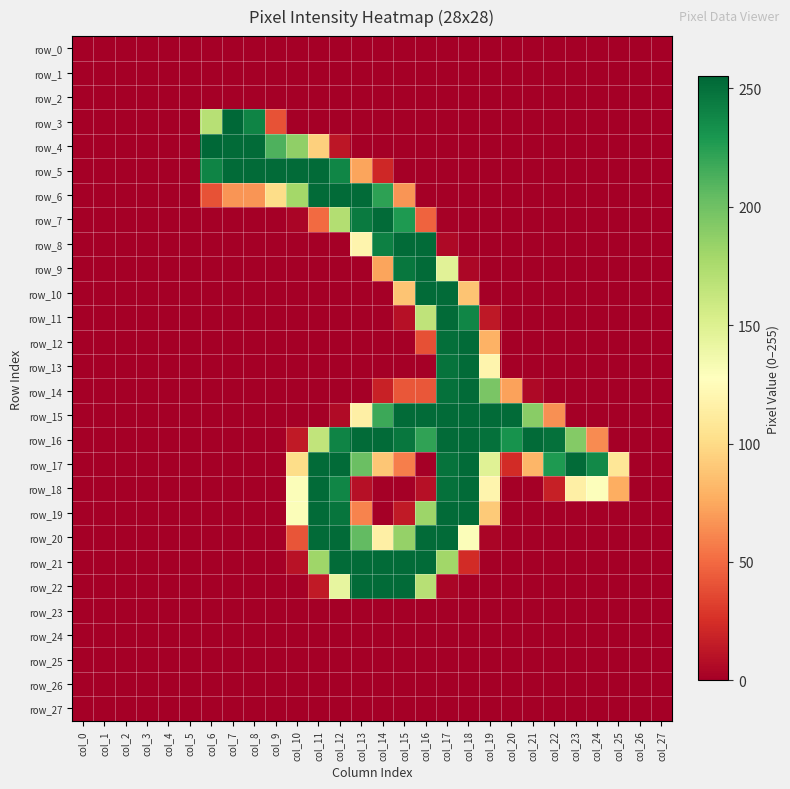

Reading right to left, extract all data points from this chart.

row_0: col_27=0	col_26=0	col_25=0	col_24=0	col_23=0	col_22=0	col_21=0	col_20=0	col_19=0	col_18=0	col_17=0	col_16=0	col_15=0	col_14=0	col_13=0	col_12=0	col_11=0	col_10=0	col_9=0	col_8=0	col_7=0	col_6=0	col_5=0	col_4=0	col_3=0	col_2=0	col_1=0	col_0=0
row_1: col_27=0	col_26=0	col_25=0	col_24=0	col_23=0	col_22=0	col_21=0	col_20=0	col_19=0	col_18=0	col_17=0	col_16=0	col_15=0	col_14=0	col_13=0	col_12=0	col_11=0	col_10=0	col_9=0	col_8=0	col_7=0	col_6=0	col_5=0	col_4=0	col_3=0	col_2=0	col_1=0	col_0=0
row_2: col_27=0	col_26=0	col_25=0	col_24=0	col_23=0	col_22=0	col_21=0	col_20=0	col_19=0	col_18=0	col_17=0	col_16=0	col_15=0	col_14=0	col_13=0	col_12=0	col_11=0	col_10=0	col_9=0	col_8=0	col_7=0	col_6=0	col_5=0	col_4=0	col_3=0	col_2=0	col_1=0	col_0=0
row_3: col_27=0	col_26=0	col_25=0	col_24=0	col_23=0	col_22=0	col_21=0	col_20=0	col_19=0	col_18=0	col_17=0	col_16=0	col_15=0	col_14=0	col_13=0	col_12=0	col_11=0	col_10=0	col_9=40	col_8=240	col_7=255	col_6=170	col_5=0	col_4=0	col_3=0	col_2=0	col_1=0	col_0=0
row_4: col_27=0	col_26=0	col_25=0	col_24=0	col_23=0	col_22=0	col_21=0	col_20=0	col_19=0	col_18=0	col_17=0	col_16=0	col_15=0	col_14=0	col_13=0	col_12=12	col_11=94	col_10=187	col_9=212	col_8=253	col_7=253	col_6=255	col_5=0	col_4=0	col_3=0	col_2=0	col_1=0	col_0=0
row_5: col_27=0	col_26=0	col_25=0	col_24=0	col_23=0	col_22=0	col_21=0	col_20=0	col_19=0	col_18=0	col_17=0	col_16=0	col_15=0	col_14=21	col_13=73	col_12=239	col_11=253	col_10=253	col_9=253	col_8=253	col_7=253	col_6=240	col_5=0	col_4=0	col_3=0	col_2=0	col_1=0	col_0=0
row_6: col_27=0	col_26=0	col_25=0	col_24=0	col_23=0	col_22=0	col_21=0	col_20=0	col_19=0	col_18=0	col_17=0	col_16=0	col_15=67	col_14=223	col_13=253	col_12=253	col_11=253	col_10=179	col_9=101	col_8=67	col_7=67	col_6=40	col_5=0	col_4=0	col_3=0	col_2=0	col_1=0	col_0=0
row_7: col_27=0	col_26=0	col_25=0	col_24=0	col_23=0	col_22=0	col_21=0	col_20=0	col_19=0	col_18=0	col_17=1	col_16=47	col_15=228	col_14=253	col_13=245	col_12=172	col_11=50	col_10=3	col_9=0	col_8=0	col_7=0	col_6=0	col_5=0	col_4=0	col_3=0	col_2=0	col_1=0	col_0=0
row_8: col_27=0	col_26=0	col_25=0	col_24=0	col_23=0	col_22=0	col_21=0	col_20=0	col_19=0	col_18=0	col_17=5	col_16=253	col_15=253	col_14=242	col_13=119	col_12=0	col_11=0	col_10=0	col_9=0	col_8=0	col_7=0	col_6=0	col_5=0	col_4=0	col_3=0	col_2=0	col_1=0	col_0=0
row_9: col_27=0	col_26=0	col_25=0	col_24=0	col_23=0	col_22=0	col_21=0	col_20=0	col_19=0	col_18=4	col_17=147	col_16=253	col_15=247	col_14=73	col_13=0	col_12=0	col_11=0	col_10=0	col_9=0	col_8=0	col_7=0	col_6=0	col_5=0	col_4=0	col_3=0	col_2=0	col_1=0	col_0=0
row_10: col_27=0	col_26=0	col_25=0	col_24=0	col_23=0	col_22=0	col_21=0	col_20=0	col_19=0	col_18=88	col_17=253	col_16=253	col_15=88	col_14=0	col_13=0	col_12=0	col_11=0	col_10=0	col_9=0	col_8=0	col_7=0	col_6=0	col_5=0	col_4=0	col_3=0	col_2=0	col_1=0	col_0=0
row_11: col_27=0	col_26=0	col_25=0	col_24=0	col_23=0	col_22=0	col_21=0	col_20=0	col_19=13	col_18=239	col_17=253	col_16=166	col_15=9	col_14=0	col_13=0	col_12=0	col_11=0	col_10=0	col_9=0	col_8=0	col_7=0	col_6=0	col_5=0	col_4=0	col_3=0	col_2=0	col_1=0	col_0=0
row_12: col_27=0	col_26=0	col_25=0	col_24=0	col_23=0	col_22=0	col_21=0	col_20=0	col_19=79	col_18=253	col_17=251	col_16=39	col_15=0	col_14=0	col_13=0	col_12=0	col_11=0	col_10=0	col_9=0	col_8=0	col_7=0	col_6=0	col_5=0	col_4=0	col_3=0	col_2=0	col_1=0	col_0=0
row_13: col_27=0	col_26=0	col_25=0	col_24=0	col_23=0	col_22=0	col_21=0	col_20=0	col_19=119	col_18=253	col_17=249	col_16=0	col_15=0	col_14=0	col_13=0	col_12=0	col_11=0	col_10=0	col_9=0	col_8=0	col_7=0	col_6=0	col_5=0	col_4=0	col_3=0	col_2=0	col_1=0	col_0=0
row_14: col_27=0	col_26=0	col_25=0	col_24=0	col_23=0	col_22=0	col_21=5	col_20=72	col_19=196	col_18=253	col_17=250	col_16=42	col_15=42	col_14=18	col_13=0	col_12=0	col_11=0	col_10=0	col_9=0	col_8=0	col_7=0	col_6=0	col_5=0	col_4=0	col_3=0	col_2=0	col_1=0	col_0=0
row_15: col_27=0	col_26=0	col_25=0	col_24=0	col_23=0	col_22=65	col_21=190	col_20=253	col_19=253	col_18=253	col_17=253	col_16=253	col_15=253	col_14=218	col_13=115	col_12=6	col_11=0	col_10=0	col_9=0	col_8=0	col_7=0	col_6=0	col_5=0	col_4=0	col_3=0	col_2=0	col_1=0	col_0=0
row_16: col_27=0	col_26=0	col_25=0	col_24=63	col_23=192	col_22=250	col_21=253	col_20=232	col_19=250	col_18=253	col_17=253	col_16=222	col_15=247	col_14=253	col_13=253	col_12=240	col_11=165	col_10=14	col_9=0	col_8=0	col_7=0	col_6=0	col_5=0	col_4=0	col_3=0	col_2=0	col_1=0	col_0=0
row_17: col_27=0	col_26=0	col_25=108	col_24=237	col_23=253	col_22=228	col_21=81	col_20=23	col_19=148	col_18=253	col_17=249	col_16=0	col_15=58	col_14=89	col_13=202	col_12=253	col_11=253	col_10=101	col_9=0	col_8=0	col_7=0	col_6=0	col_5=0	col_4=0	col_3=0	col_2=0	col_1=0	col_0=0
row_18: col_27=0	col_26=0	col_25=77	col_24=129	col_23=115	col_22=17	col_21=0	col_20=0	col_19=119	col_18=253	col_17=250	col_16=9	col_15=0	col_14=0	col_13=9	col_12=239	col_11=253	col_10=130	col_9=0	col_8=0	col_7=0	col_6=0	col_5=0	col_4=0	col_3=0	col_2=0	col_1=0	col_0=0
row_19: col_27=0	col_26=0	col_25=0	col_24=0	col_23=0	col_22=0	col_21=0	col_20=0	col_19=91	col_18=253	col_17=253	col_16=182	col_15=14	col_14=0	col_13=60	col_12=248	col_11=253	col_10=130	col_9=0	col_8=0	col_7=0	col_6=0	col_5=0	col_4=0	col_3=0	col_2=0	col_1=0	col_0=0
row_20: col_27=0	col_26=0	col_25=0	col_24=0	col_23=0	col_22=0	col_21=0	col_20=0	col_19=3	col_18=130	col_17=253	col_16=253	col_15=185	col_14=115	col_13=205	col_12=253	col_11=253	col_10=41	col_9=0	col_8=0	col_7=0	col_6=0	col_5=0	col_4=0	col_3=0	col_2=0	col_1=0	col_0=0
row_21: col_27=0	col_26=0	col_25=0	col_24=0	col_23=0	col_22=0	col_21=0	col_20=0	col_19=0	col_18=23	col_17=180	col_16=253	col_15=253	col_14=253	col_13=253	col_12=253	col_11=181	col_10=10	col_9=0	col_8=0	col_7=0	col_6=0	col_5=0	col_4=0	col_3=0	col_2=0	col_1=0	col_0=0
row_22: col_27=0	col_26=0	col_25=0	col_24=0	col_23=0	col_22=0	col_21=0	col_20=0	col_19=0	col_18=0	col_17=3	col_16=170	col_15=253	col_14=253	col_13=253	col_12=143	col_11=14	col_10=0	col_9=0	col_8=0	col_7=0	col_6=0	col_5=0	col_4=0	col_3=0	col_2=0	col_1=0	col_0=0
row_23: col_27=0	col_26=0	col_25=0	col_24=0	col_23=0	col_22=0	col_21=0	col_20=0	col_19=0	col_18=0	col_17=0	col_16=0	col_15=0	col_14=0	col_13=0	col_12=0	col_11=0	col_10=0	col_9=0	col_8=0	col_7=0	col_6=0	col_5=0	col_4=0	col_3=0	col_2=0	col_1=0	col_0=0
row_24: col_27=0	col_26=0	col_25=0	col_24=0	col_23=0	col_22=0	col_21=0	col_20=0	col_19=0	col_18=0	col_17=0	col_16=0	col_15=0	col_14=0	col_13=0	col_12=0	col_11=0	col_10=0	col_9=0	col_8=0	col_7=0	col_6=0	col_5=0	col_4=0	col_3=0	col_2=0	col_1=0	col_0=0
row_25: col_27=0	col_26=0	col_25=0	col_24=0	col_23=0	col_22=0	col_21=0	col_20=0	col_19=0	col_18=0	col_17=0	col_16=0	col_15=0	col_14=0	col_13=0	col_12=0	col_11=0	col_10=0	col_9=0	col_8=0	col_7=0	col_6=0	col_5=0	col_4=0	col_3=0	col_2=0	col_1=0	col_0=0
row_26: col_27=0	col_26=0	col_25=0	col_24=0	col_23=0	col_22=0	col_21=0	col_20=0	col_19=0	col_18=0	col_17=0	col_16=0	col_15=0	col_14=0	col_13=0	col_12=0	col_11=0	col_10=0	col_9=0	col_8=0	col_7=0	col_6=0	col_5=0	col_4=0	col_3=0	col_2=0	col_1=0	col_0=0
row_27: col_27=0	col_26=0	col_25=0	col_24=0	col_23=0	col_22=0	col_21=0	col_20=0	col_19=0	col_18=0	col_17=0	col_16=0	col_15=0	col_14=0	col_13=0	col_12=0	col_11=0	col_10=0	col_9=0	col_8=0	col_7=0	col_6=0	col_5=0	col_4=0	col_3=0	col_2=0	col_1=0	col_0=0